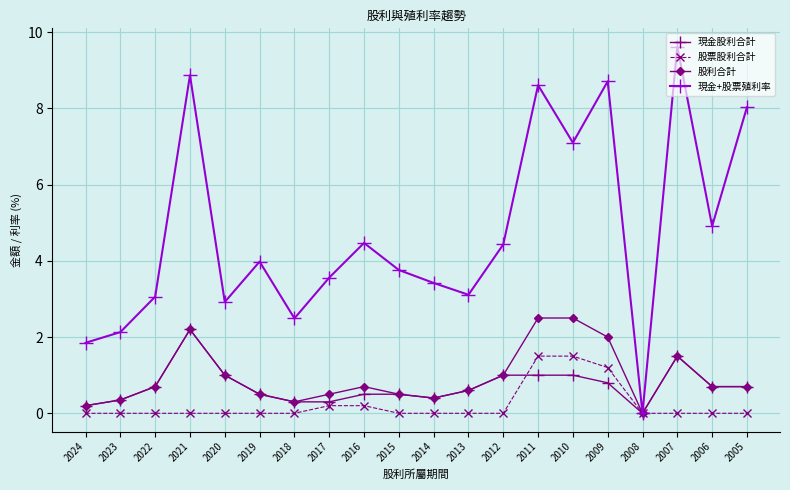

What is the difference between the 現金+股票殖利率 values at 2016 and 2006?

0.4